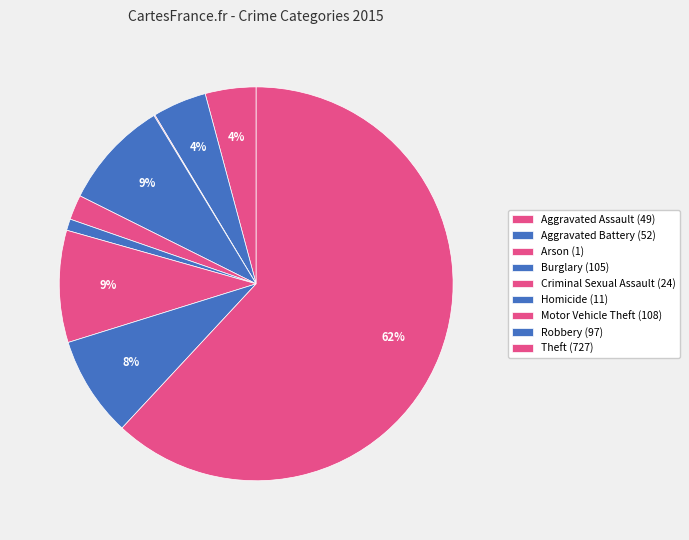

To the nearest percent, what is the combined percentage of Aggravated Assault and Motor Vehicle Theft?

13%